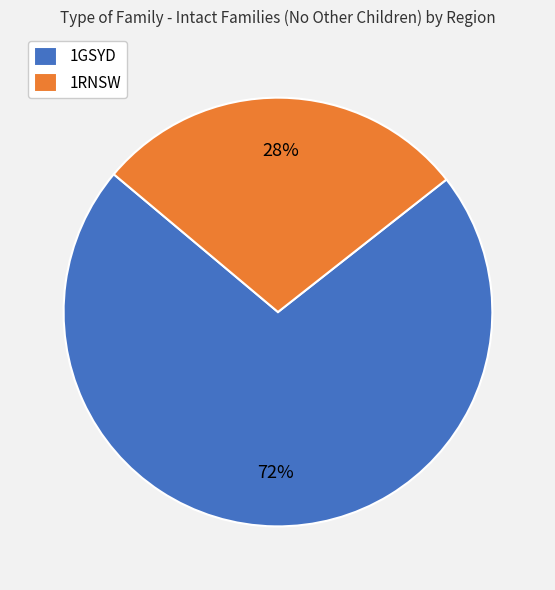

Rank the categories by value from highest to lowest.

1GSYD, 1RNSW